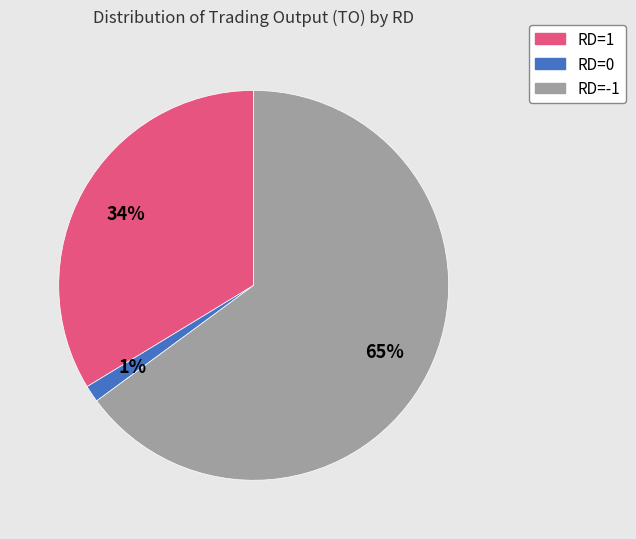

Is it true that RD=0 is 11% of the pie?

False